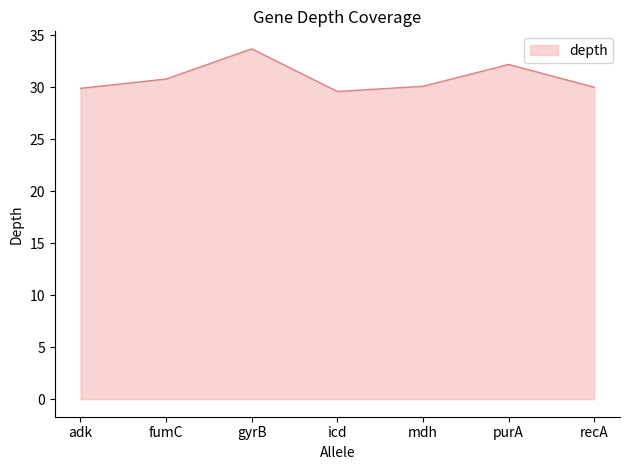

What is the ratio of the value at icd to the value at gyrB?

0.9